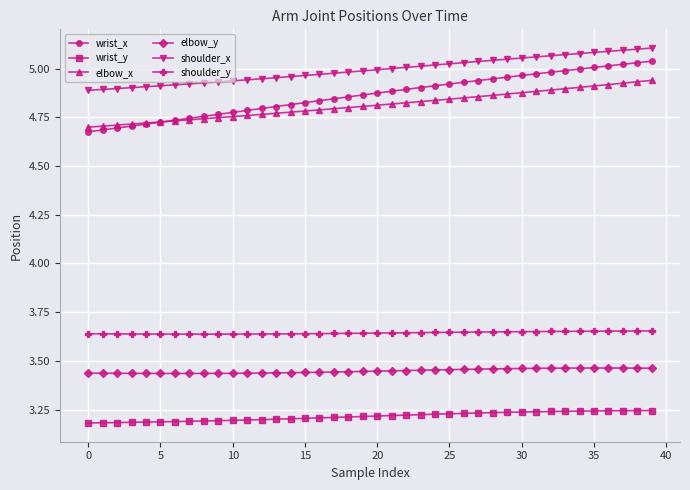

At how many categories does at least one series exceed 3?

40